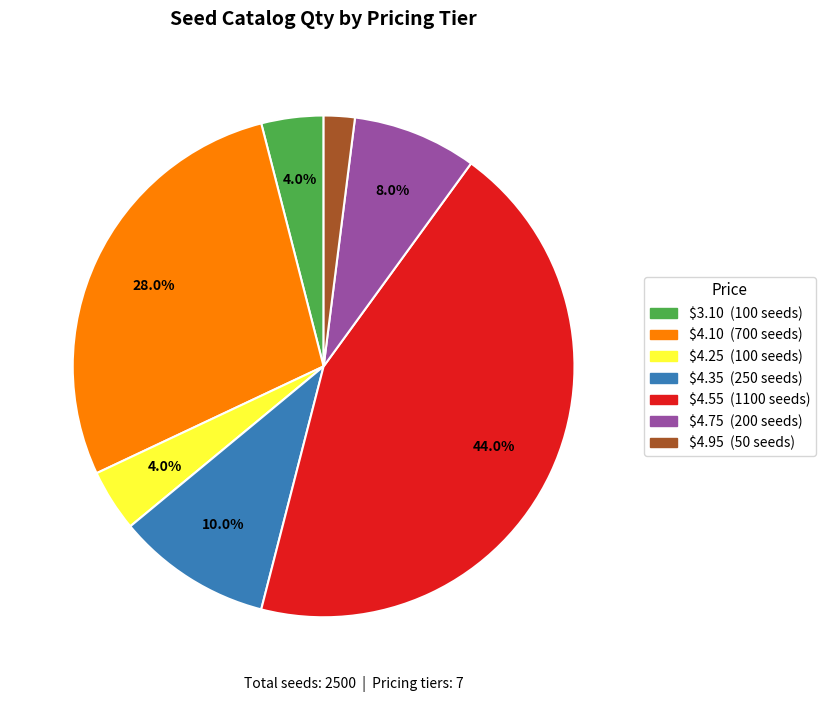

To the nearest percent, what is the combined percentage of $3.10 and $4.35?

14%